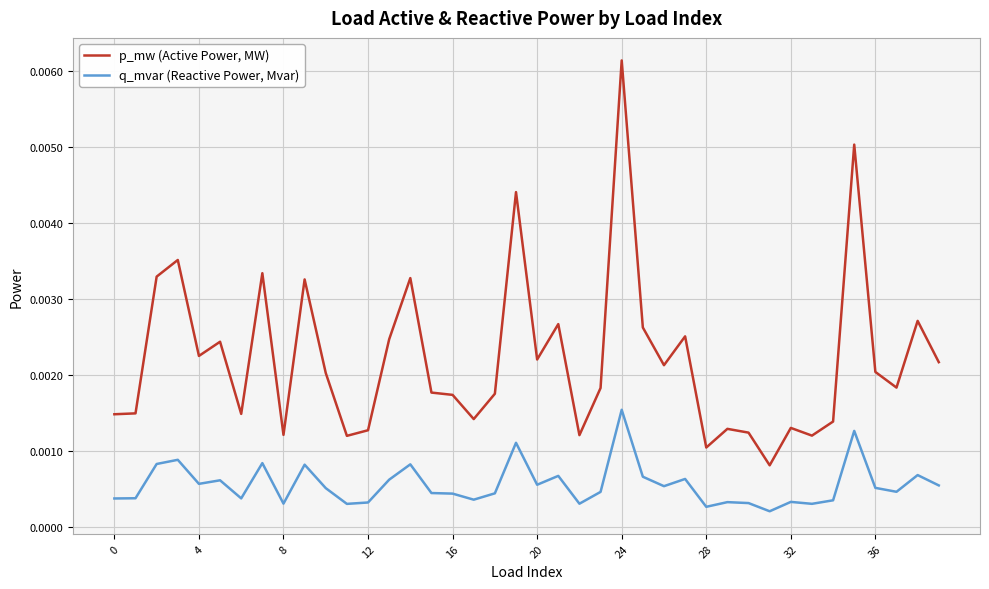

In p_mw (Active Power, MW), how many points are higher than both neighbors (excluding endpoints)?

13